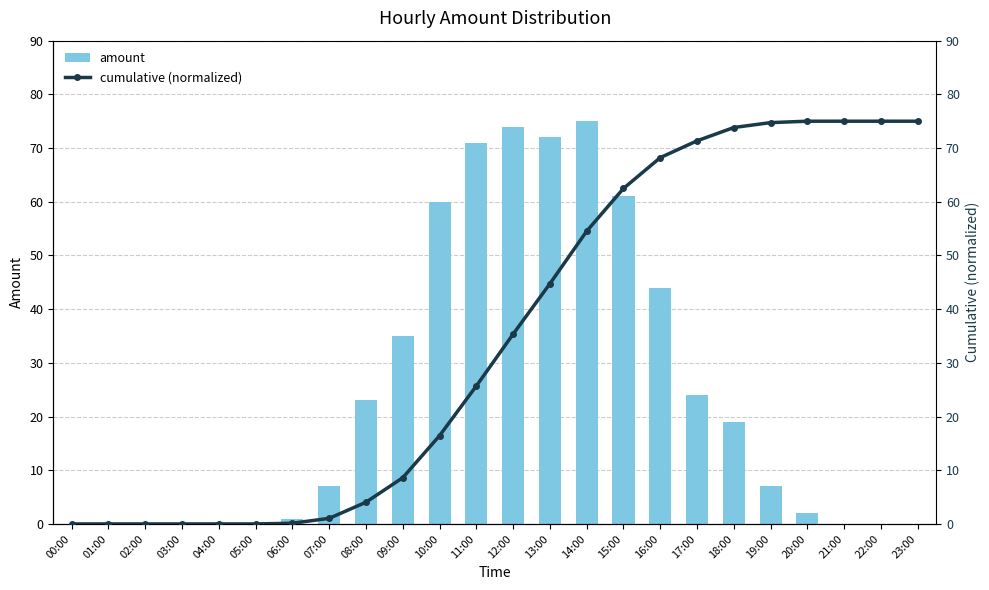

What is the difference between the second highest and second lowest values in the amount series?

74.0